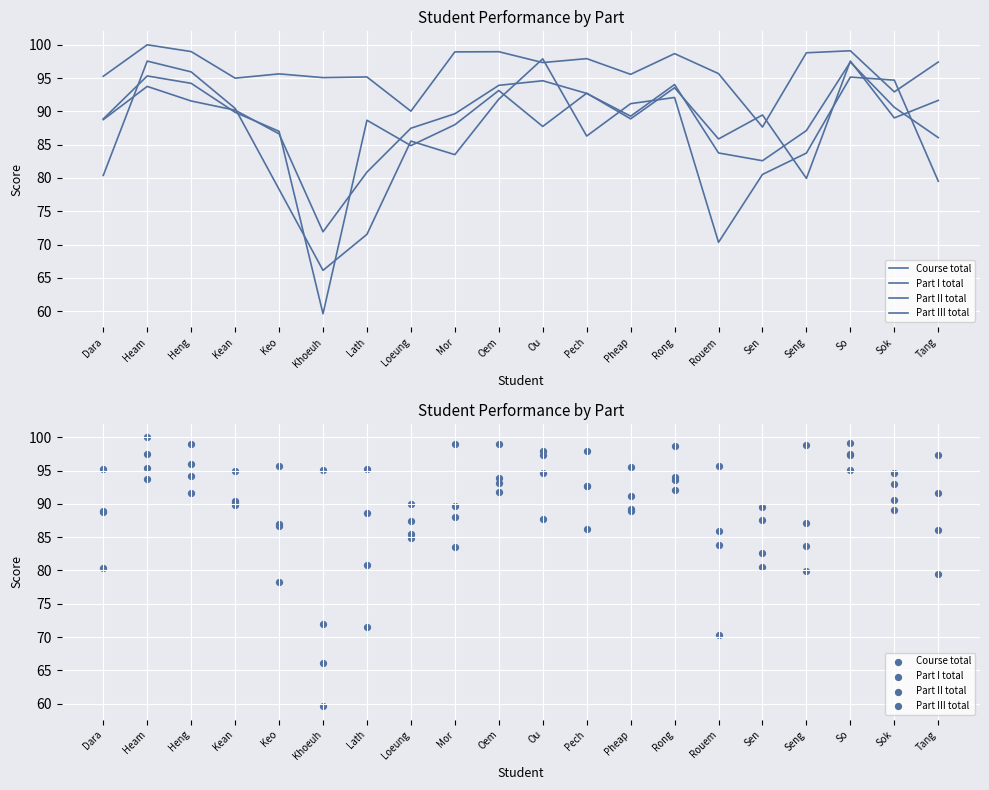

Is the value of Part III total at Loeung greater than the value of Part I total at Loeung?

No